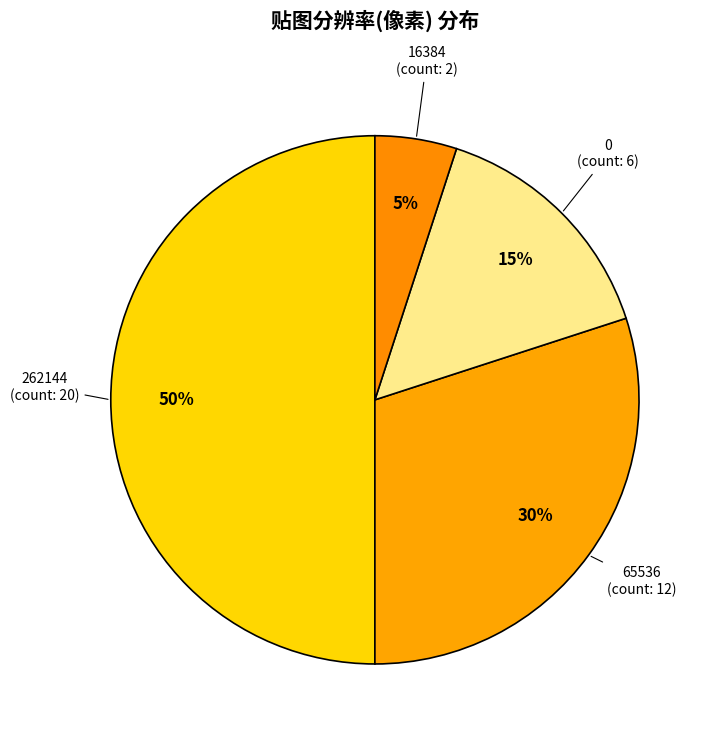

What is the ratio of the value at 16384 to the value at 0?

0.3